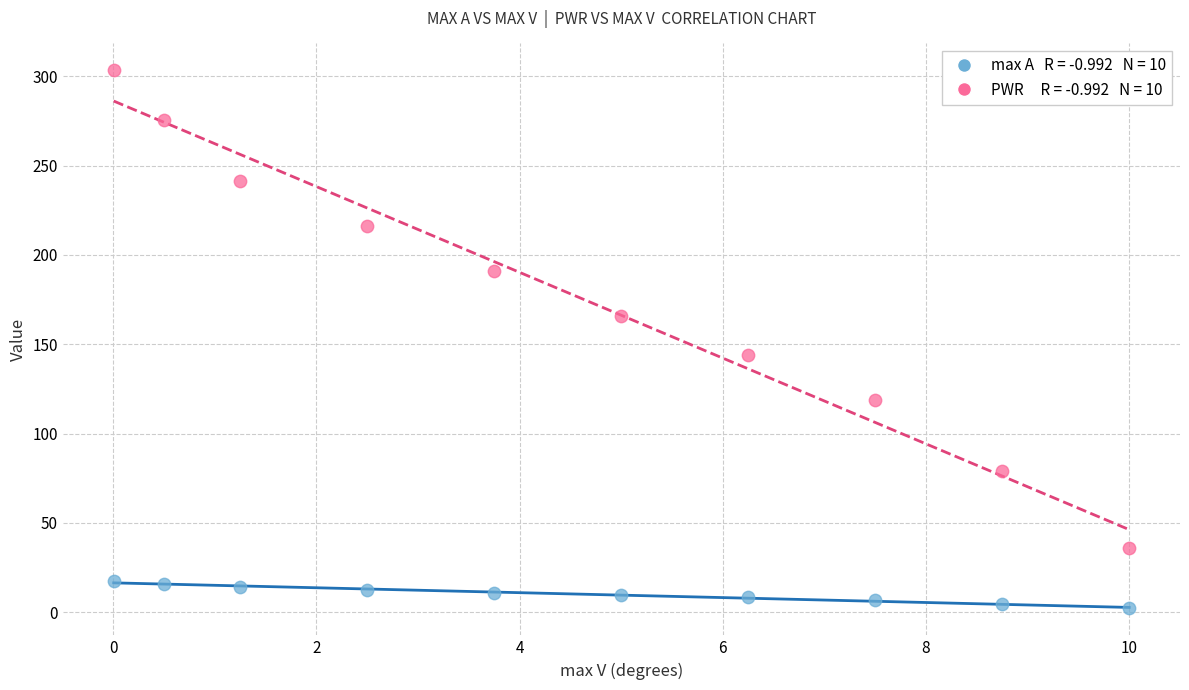

Across all series, what Y value is closest to 152?

144.0